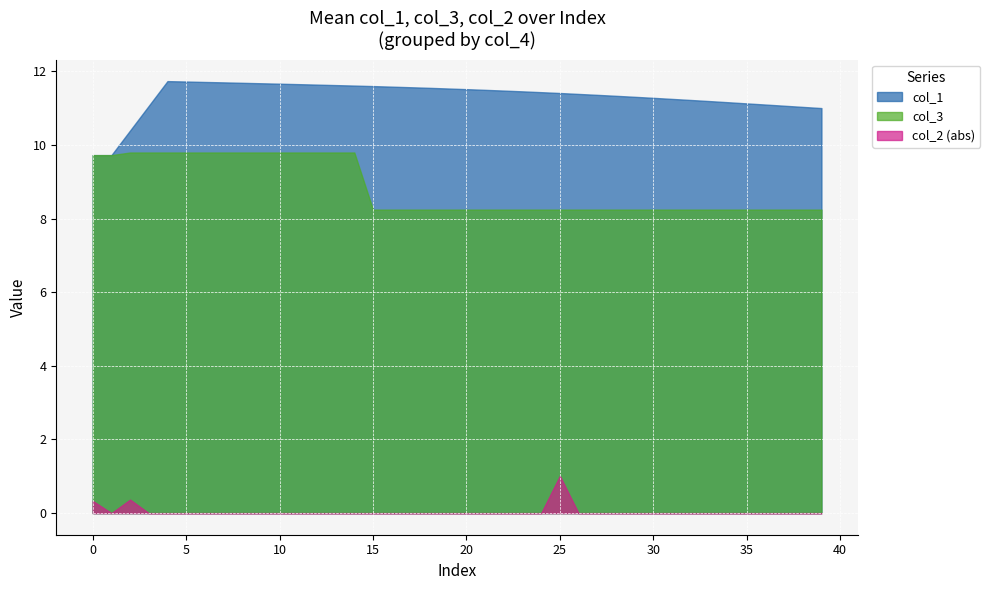

True or false: col_1 has a value of 10.4 at 2.

True